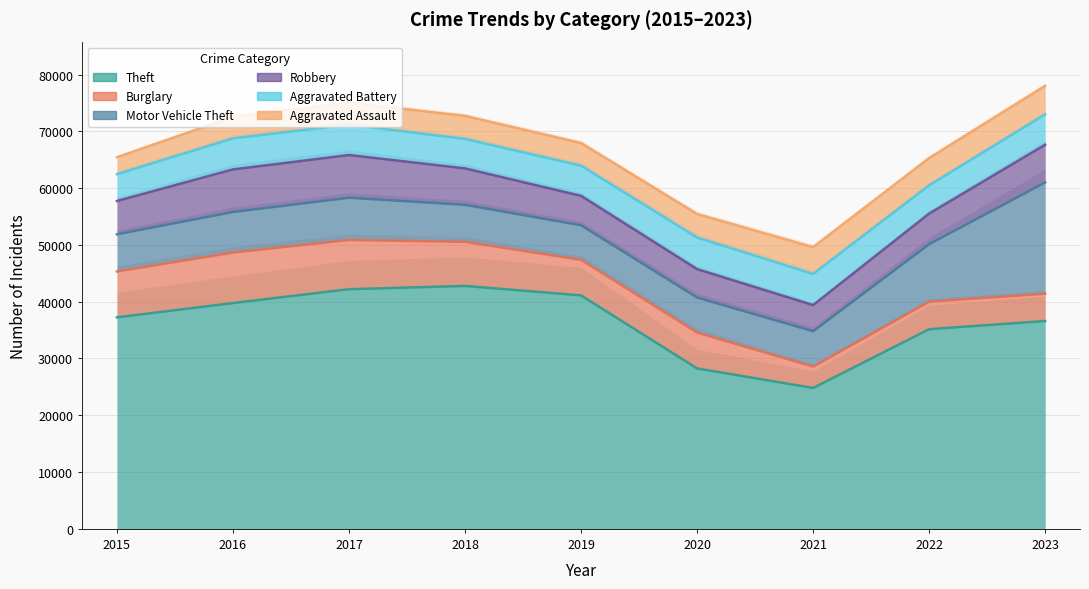

How many values in the Aggravated Battery series are below 5333?

4